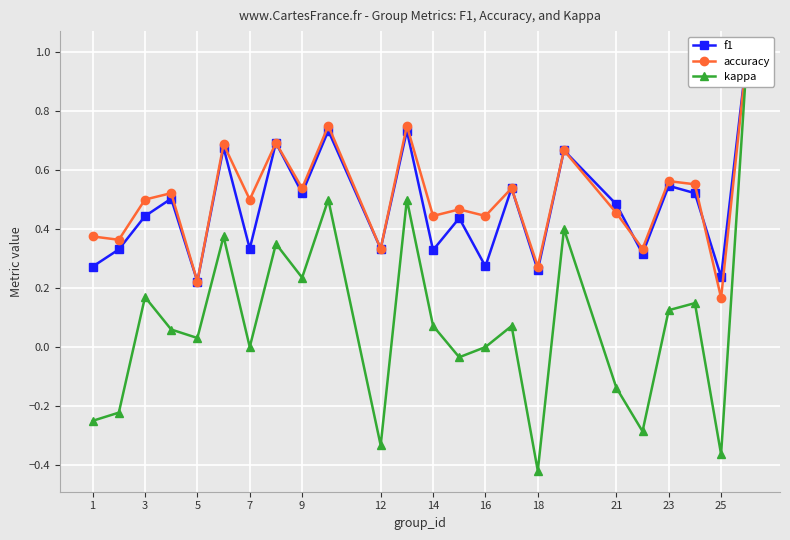

True or false: f1 and kappa cross at least once.

False